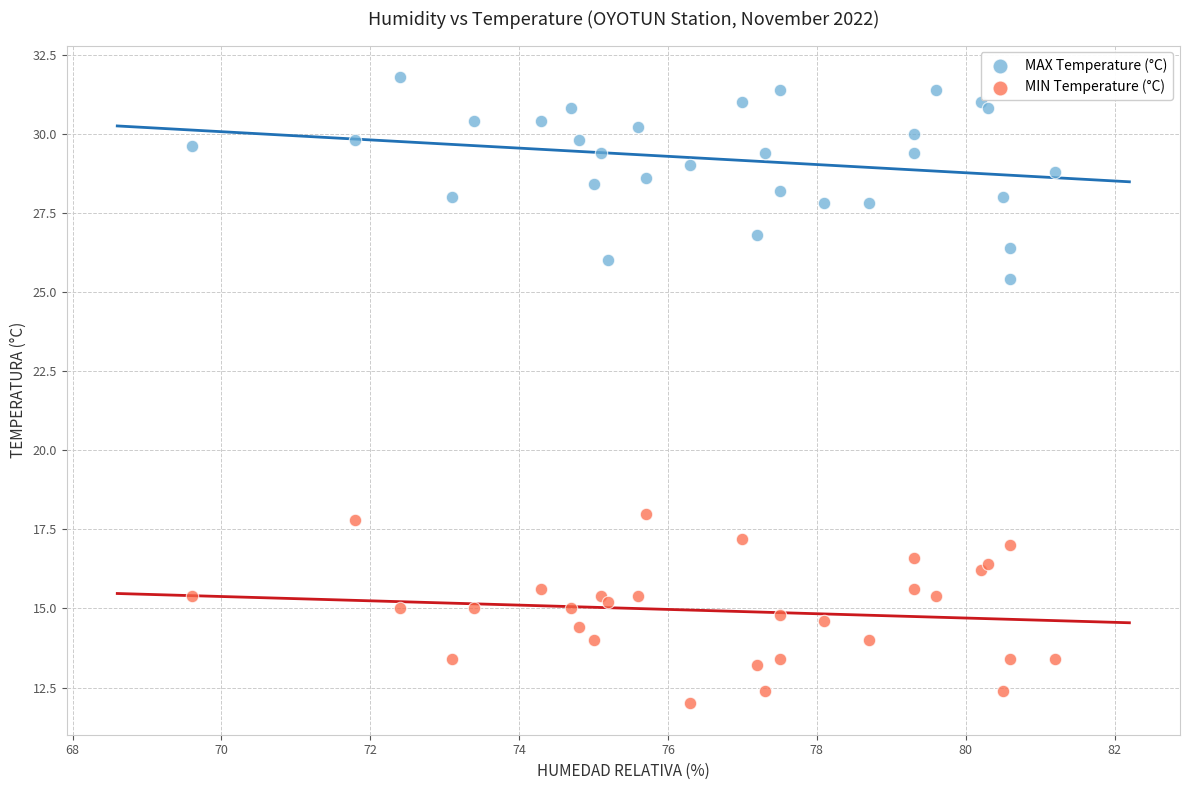

Which series contains the highest Y value?

MAX Temperature (°C)